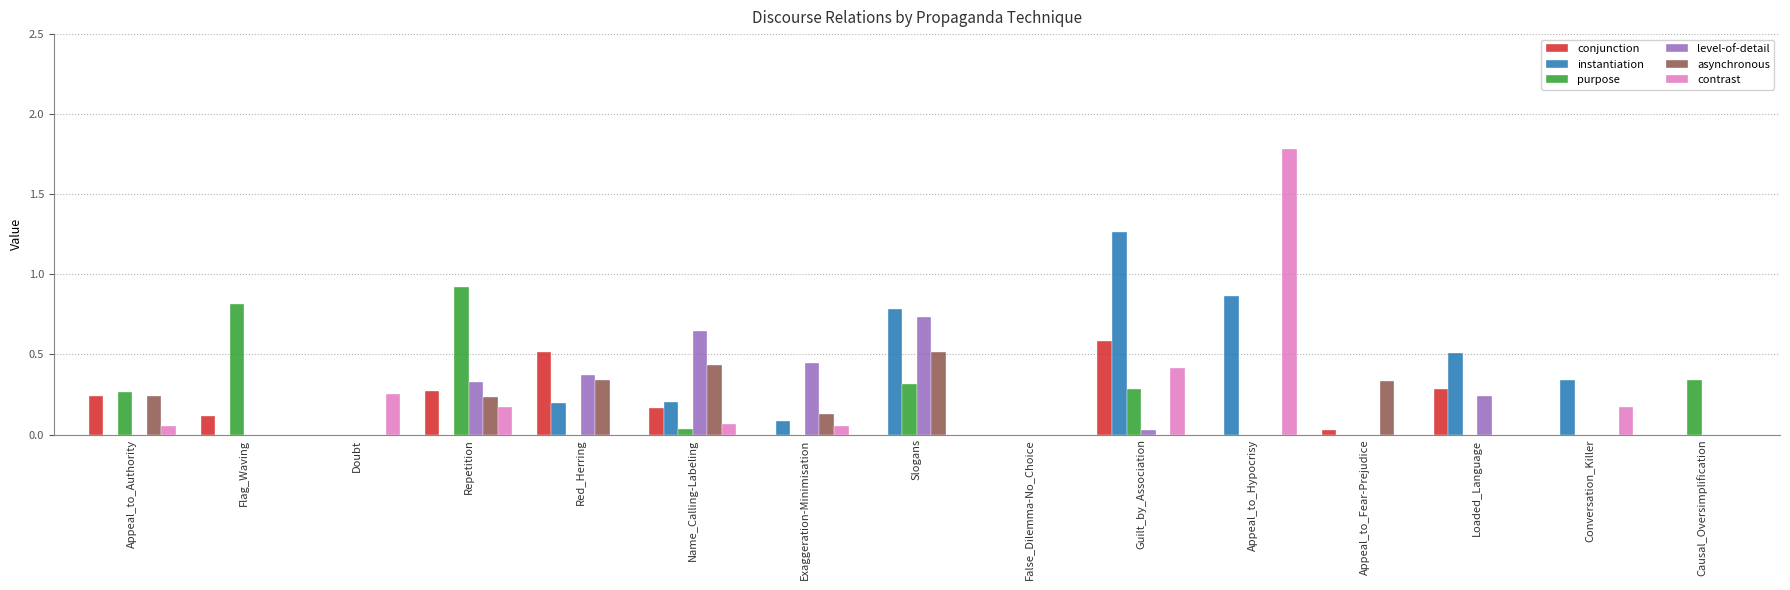

Is the value of purpose at Name_Calling-Labeling greater than the value of asynchronous at Repetition?

No